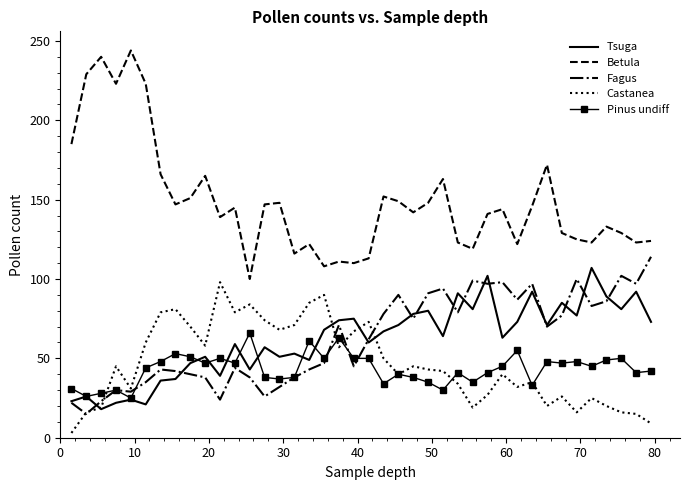

What is the highest value of the Betula series?

244